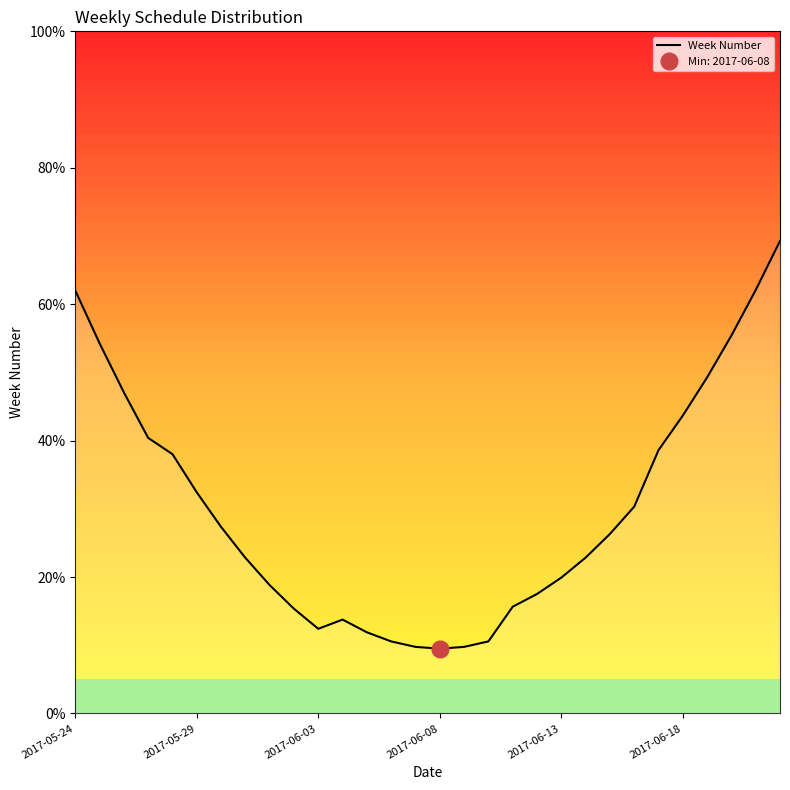

What is the highest value of the Week Number series?

69.3